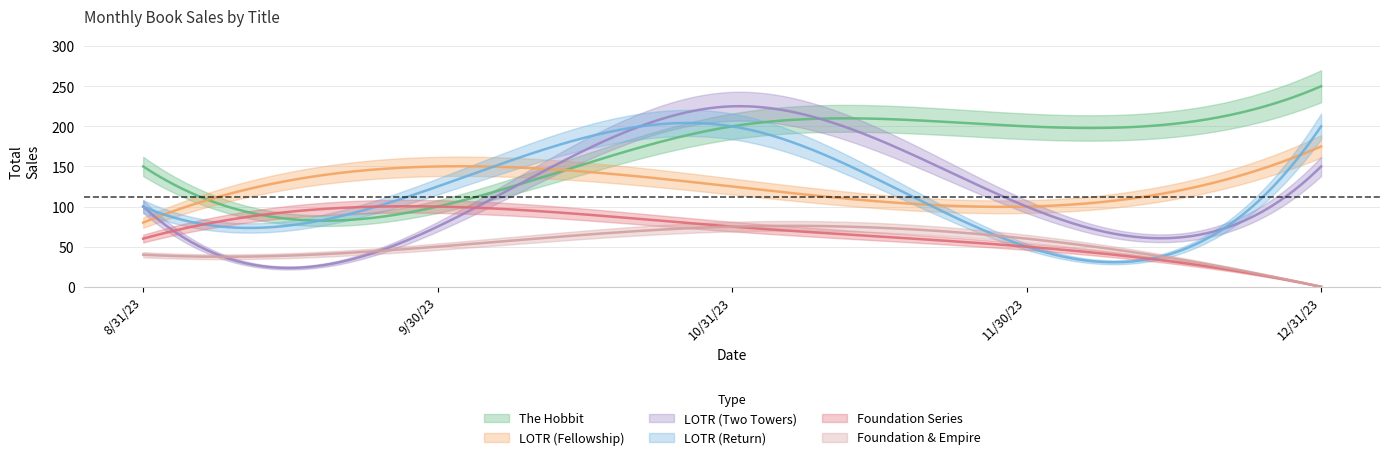

Between 8/31/23 and 10/31/23, which is larger?

10/31/23